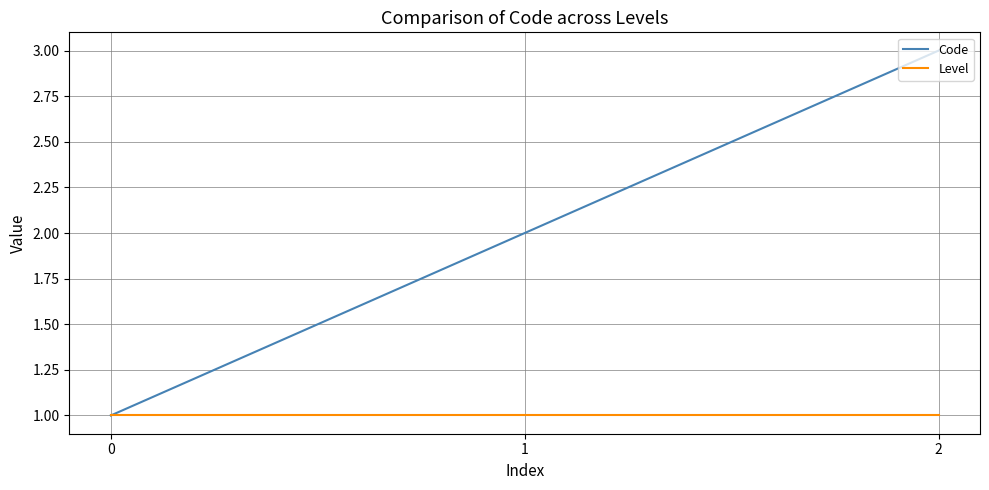

The Level series shows 1 at 2. True or false?

True